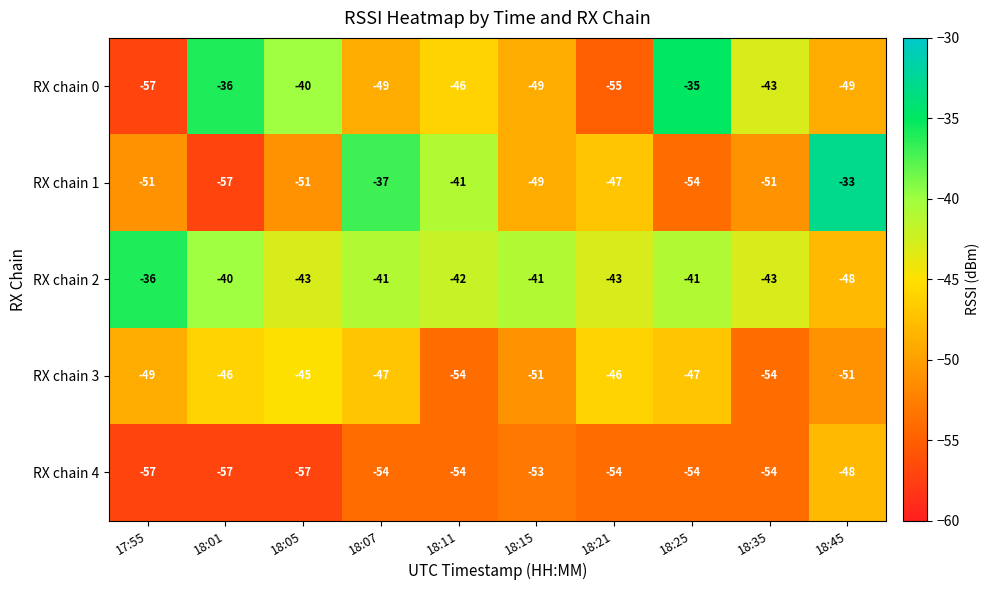

Rank the series at 18:21 from highest to lowest value.

RX chain 2, RX chain 3, RX chain 1, RX chain 4, RX chain 0